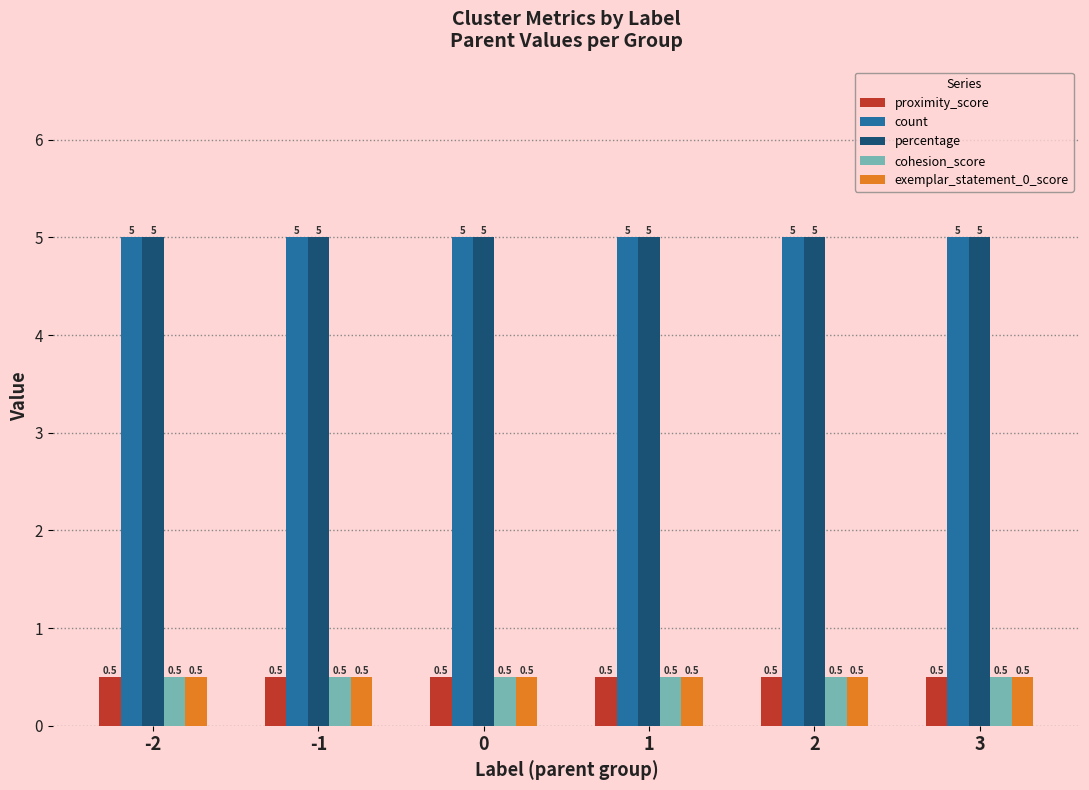

Does the chart contain any negative values?

No